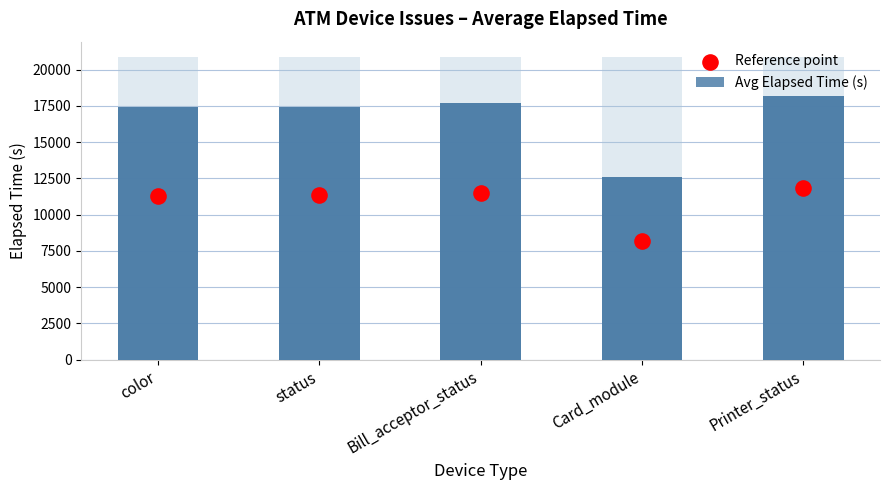

At which category is the sum across all series the highest?

Printer_status